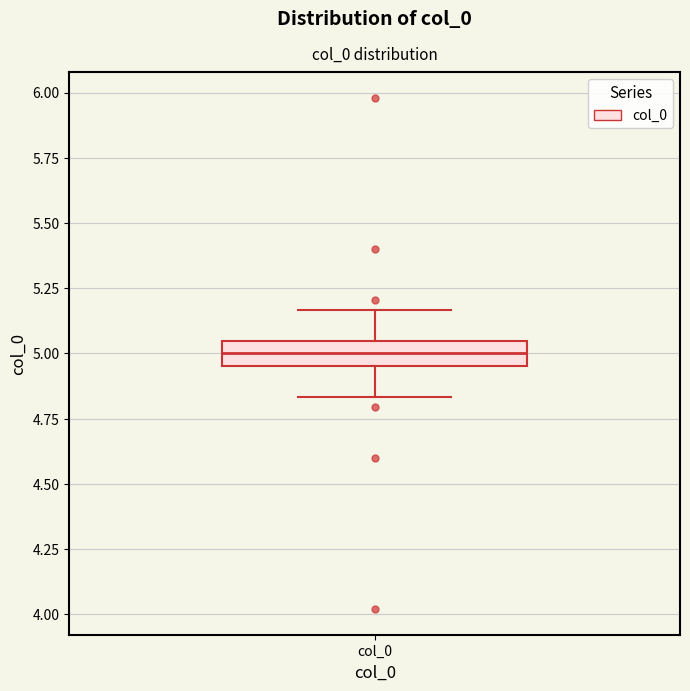

Transcribe this box plot: give where the median line is, the range the box spans, and where the two whiskers end, as read against the y-axis. The values are not printed on the chart, so give them approximately, as read against the axis.

median 5.00, box 4.95 to 5.05, whiskers 4.85 to 5.15